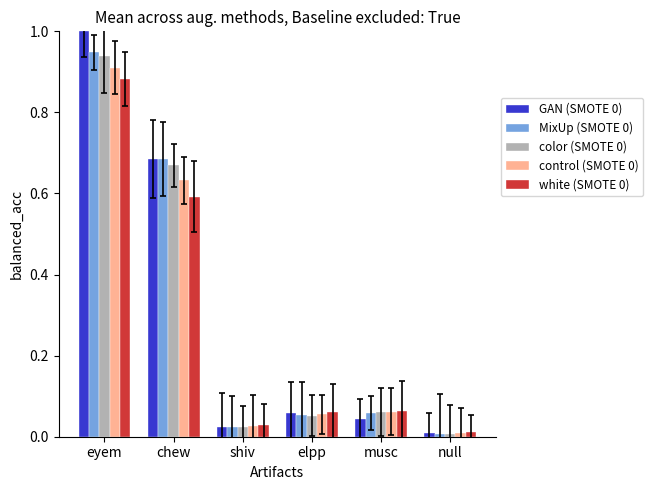

At which category is the sum across all series the highest?

eyem